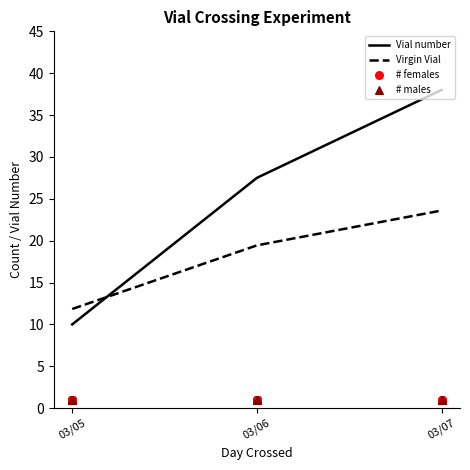

Which series contains the lowest Y value?

# females